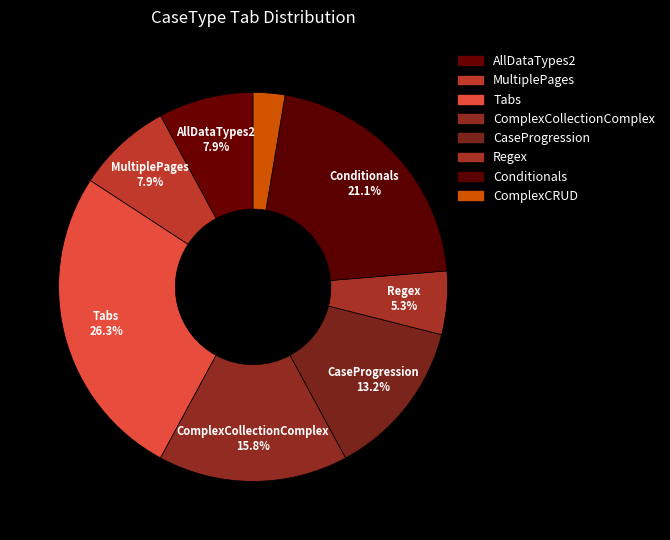

Count the number of slices in the pie.

8